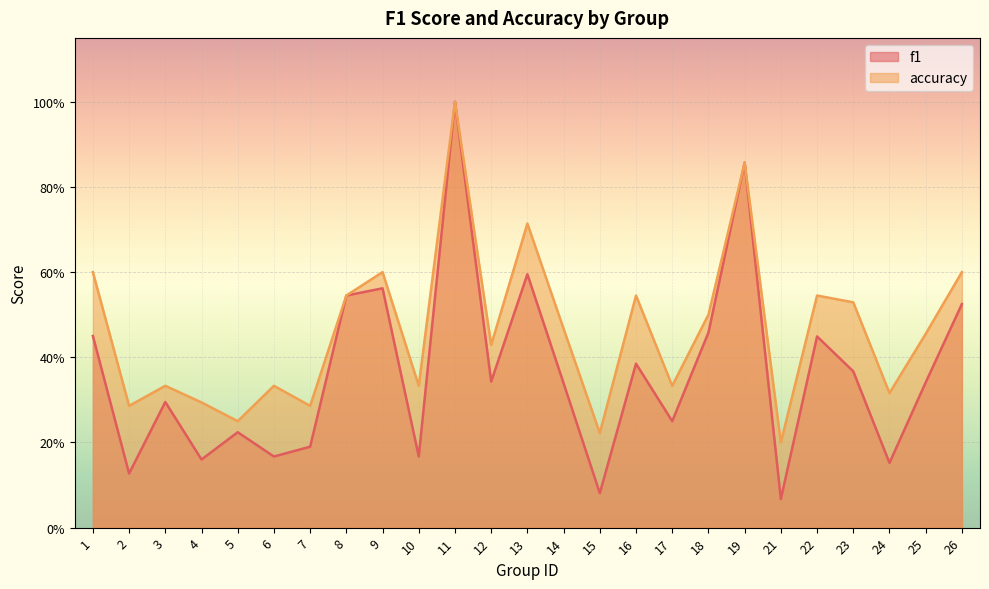

How many interior local peaks does the accuracy series have?

8